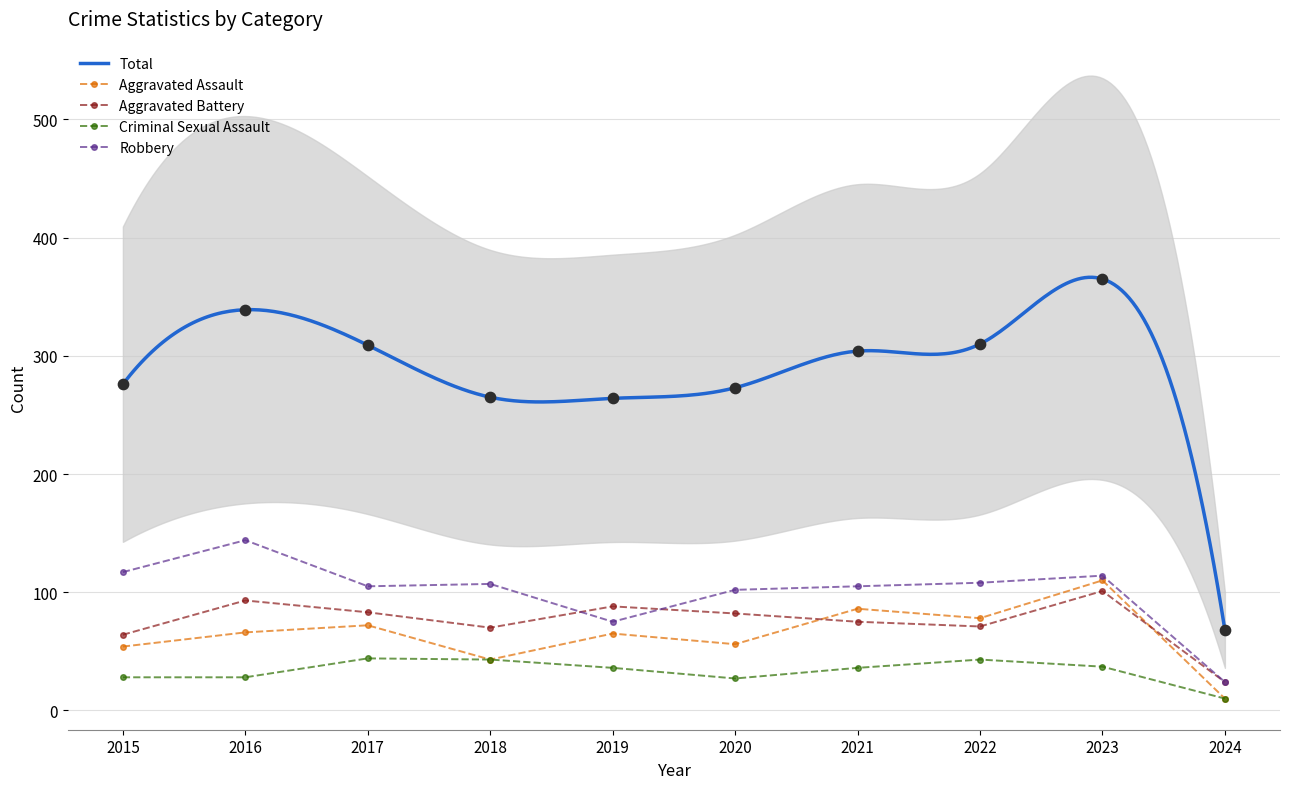

At which category is the sum across all series the highest?

2023